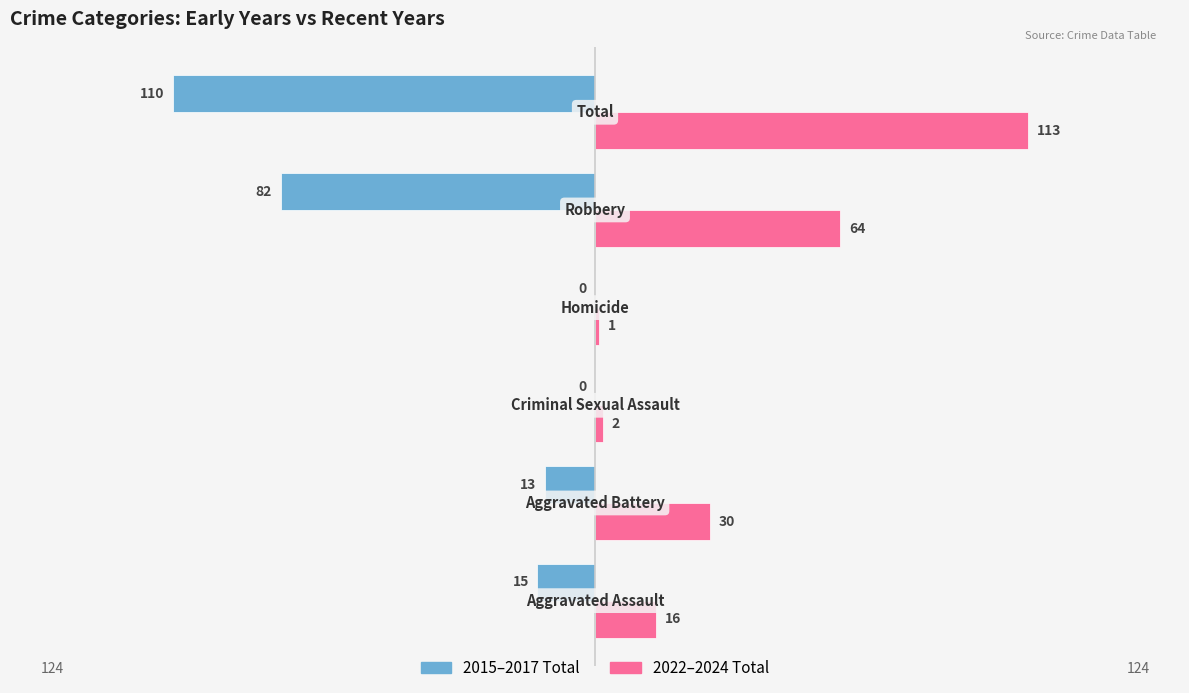

How many series are shown in this chart?

2